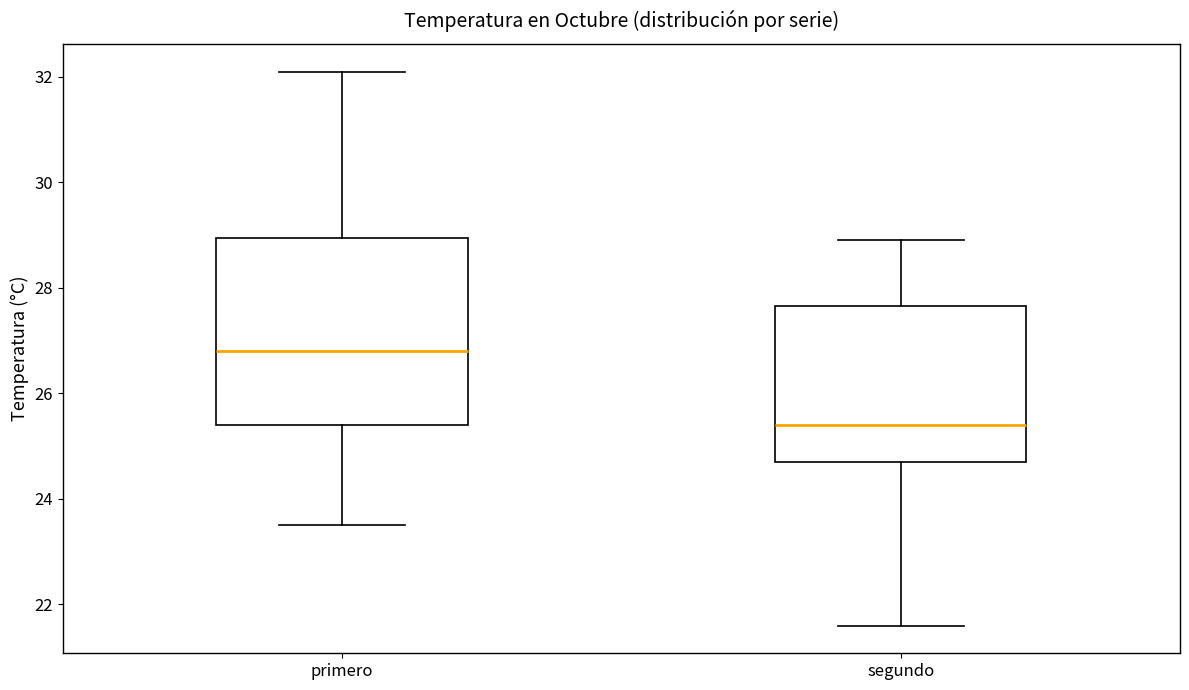

Where does the lower whisker of the box for primero end on the y-axis? The values are not printed on the chart, so give them approximately, as read against the axis.

23.6